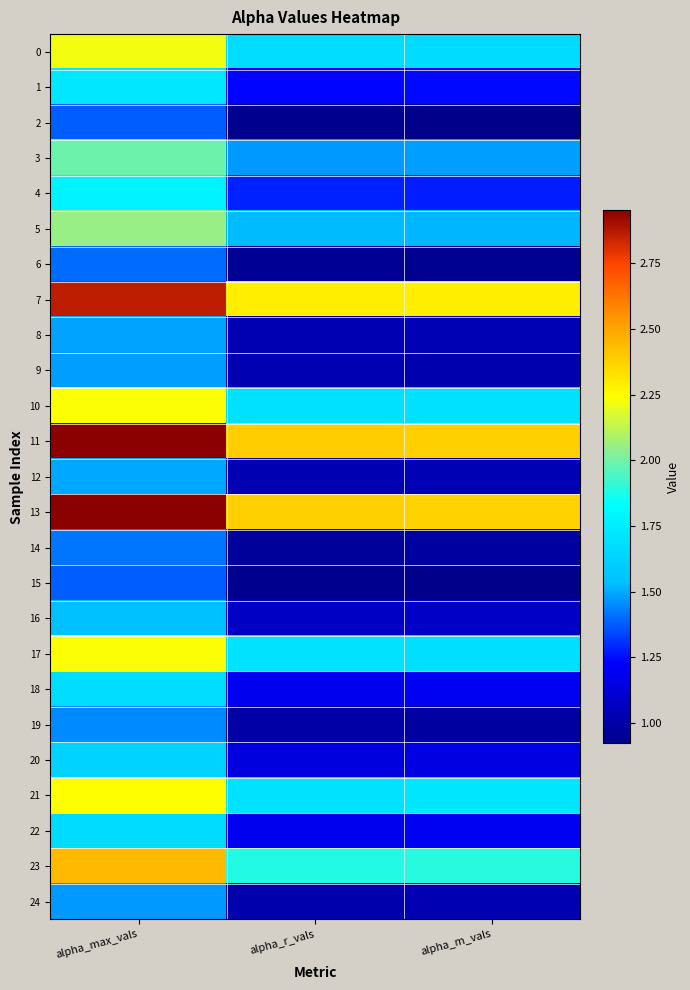

Which series has the largest range (max minus min)?

11